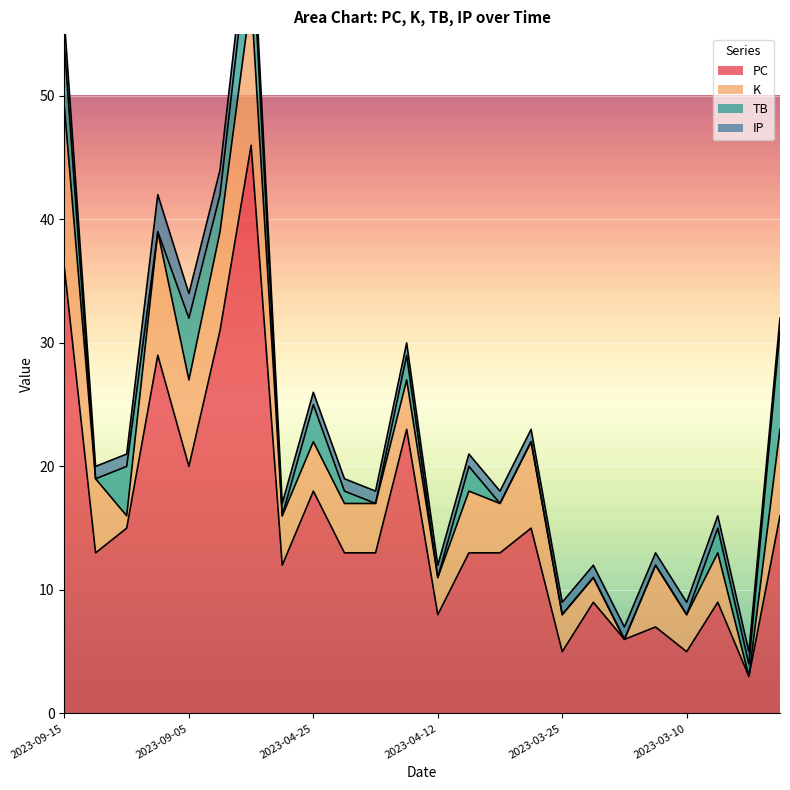

How many data points in TB are above 1?

10